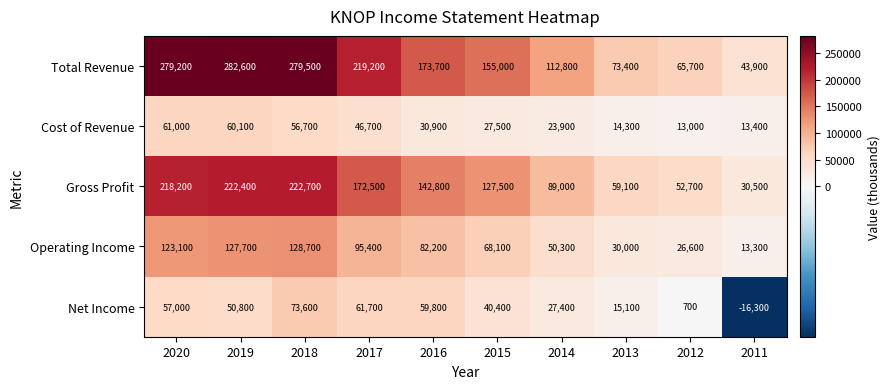

How many distinct data groups are displayed?

5